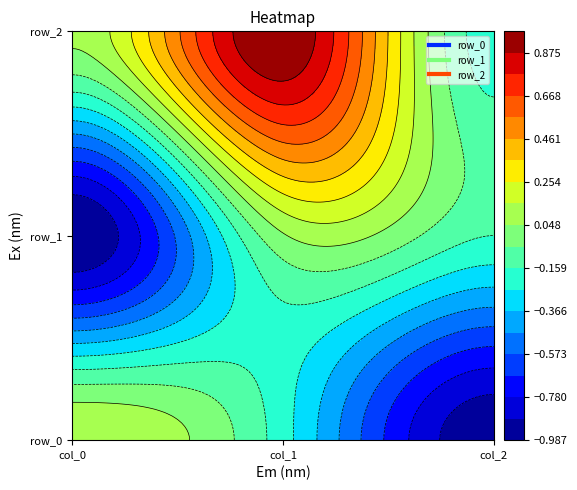

Which category has the highest value in the row_1 series?

col_1